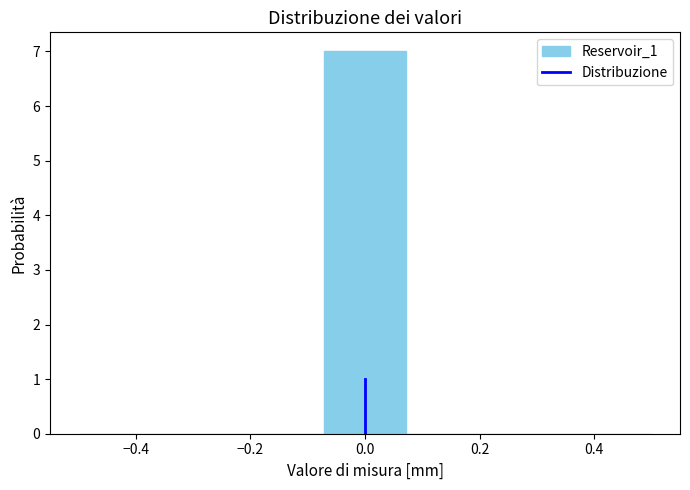

Over which range of the x-axis is the bar tallest?

-0.08 to 0.08